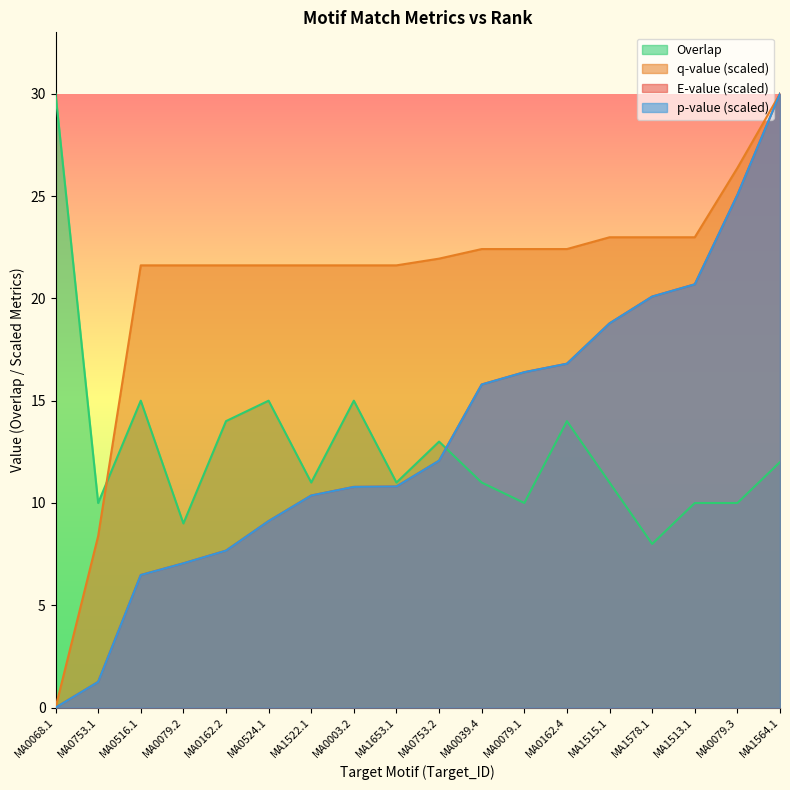

Which series changed the most between MA0068.1 and MA0003.2?

q-value (scaled)